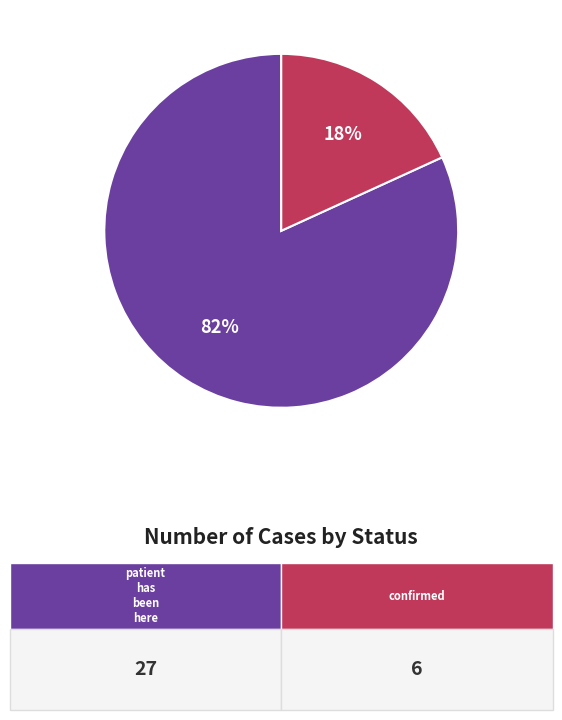

To the nearest percent, what is the difference between the largest and smallest slice percentages?

64%